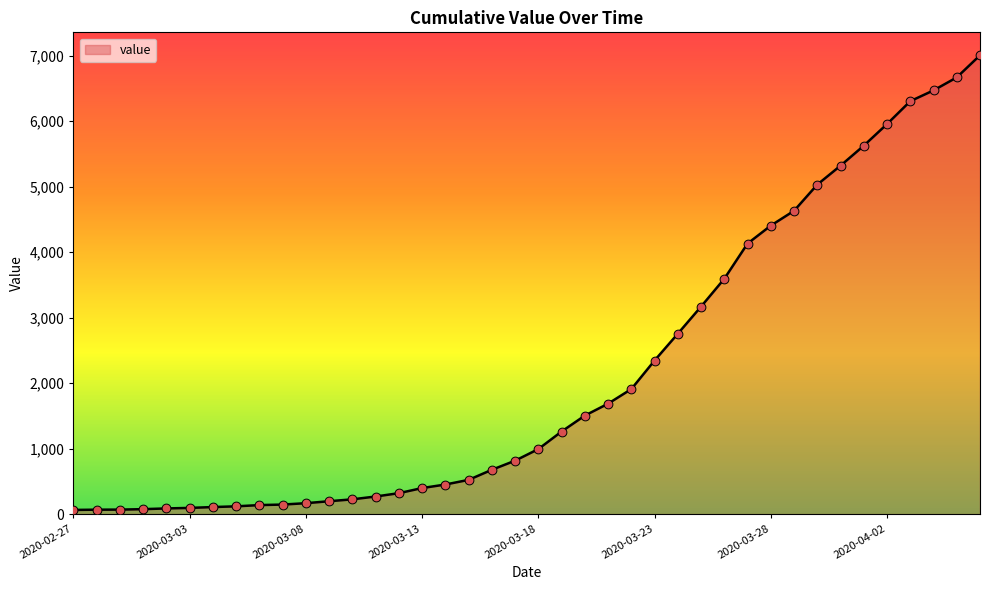

What is the maximum value shown in the chart?

7004